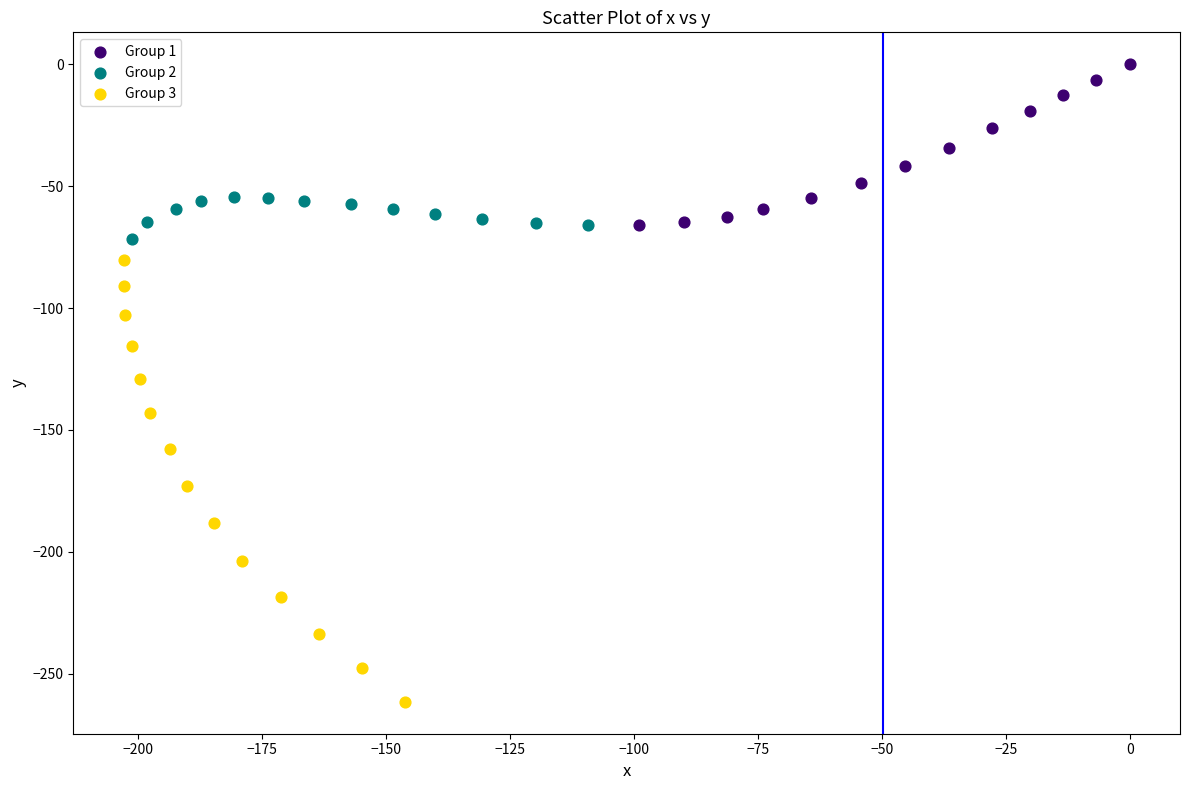

Which series contains the highest Y value?

Group 1